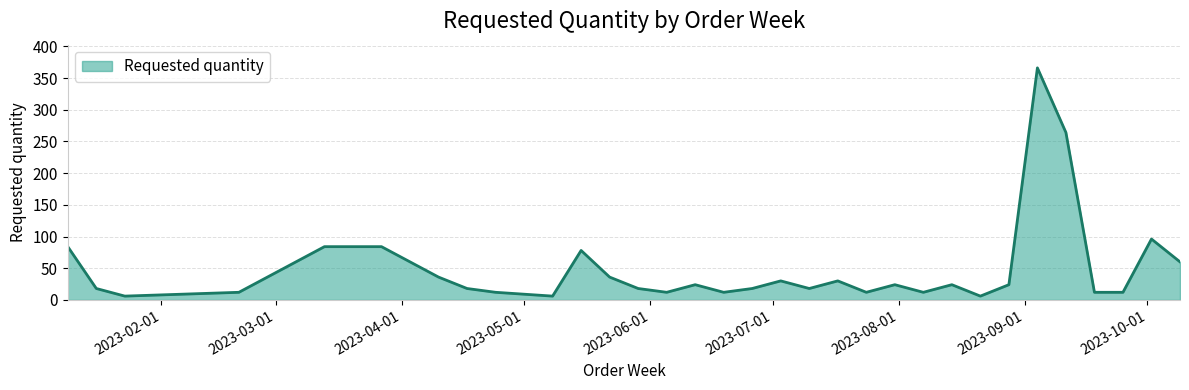

What is the maximum value shown in the chart?

366